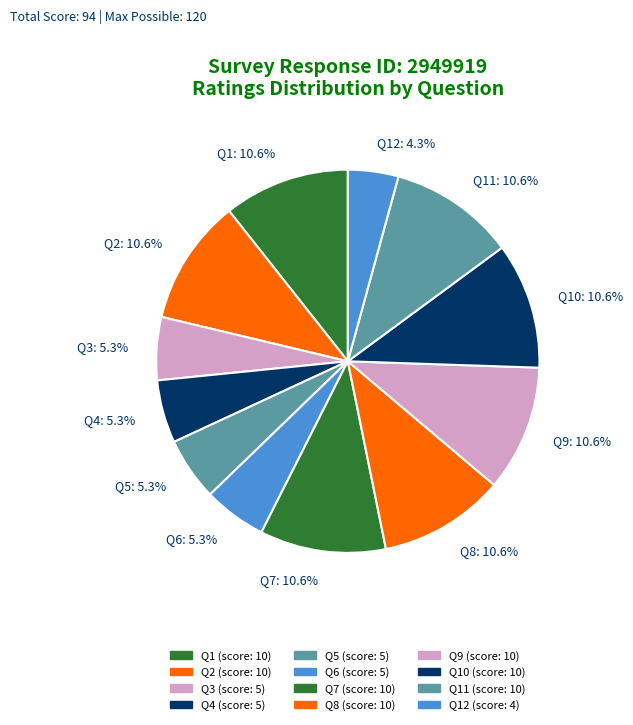

Approximately how many times larger is the value at Q5 compared to Q3?

1.0